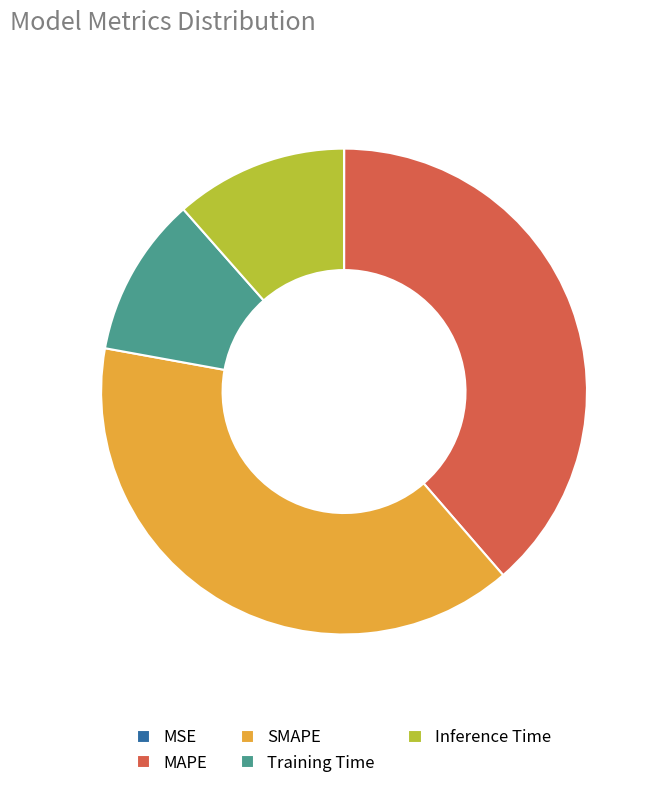

Which category has the biggest portion of the pie?

SMAPE